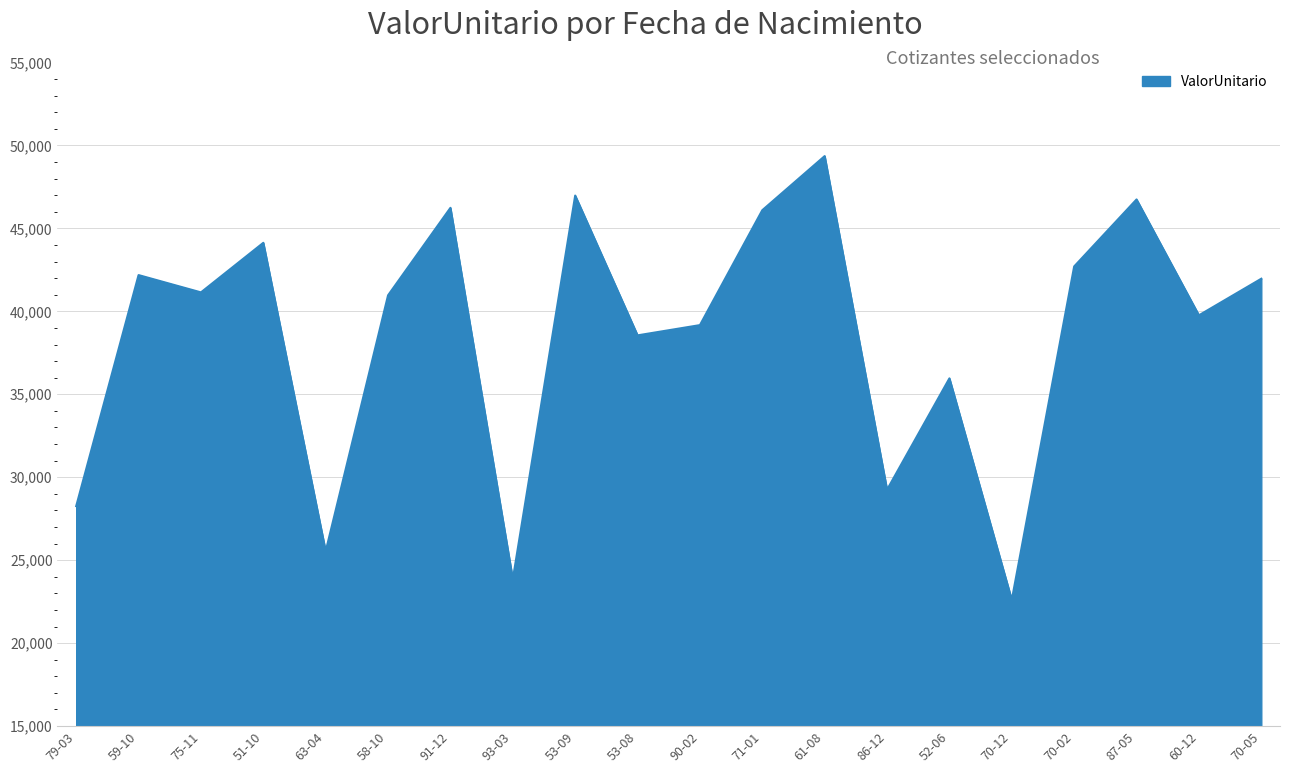

Between 79-03 and 70-12, which is larger?

79-03